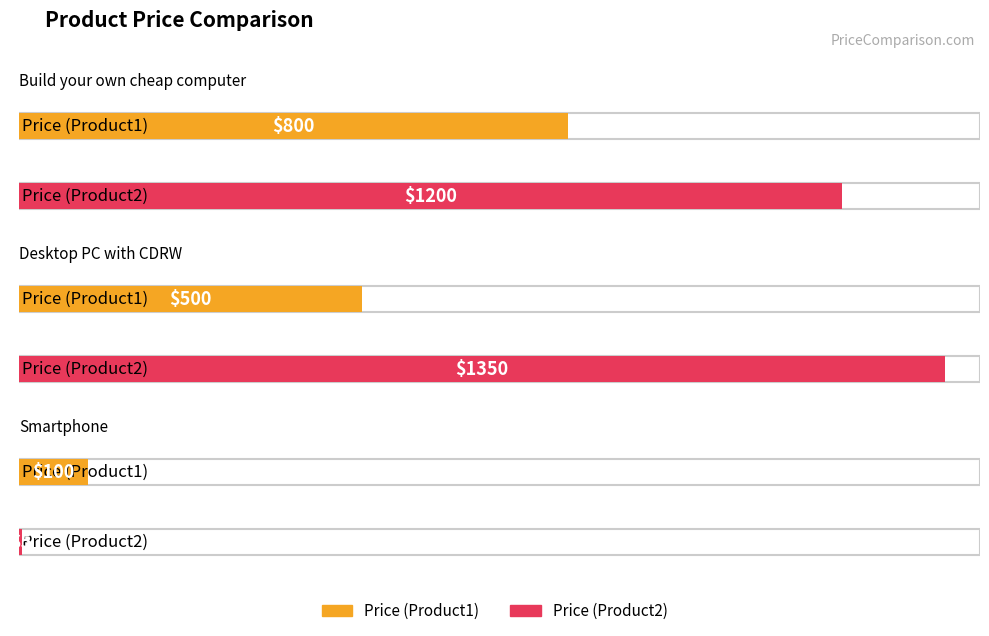

What are all the series names shown in the legend?

Price (Product1), Price (Product2)